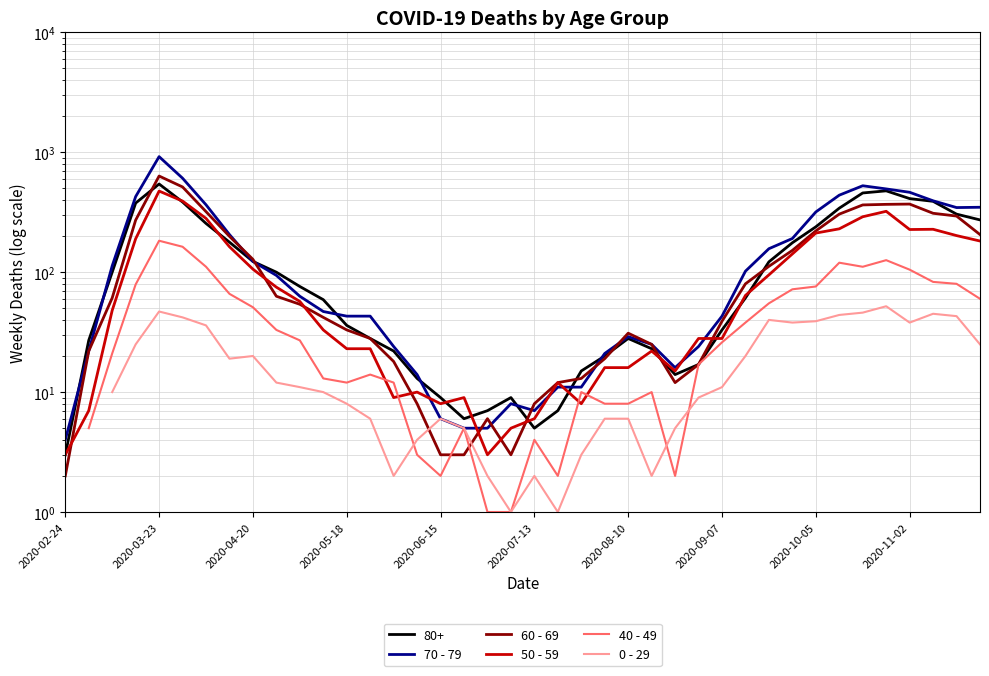

Which series has the widest spread of values?

70 - 79